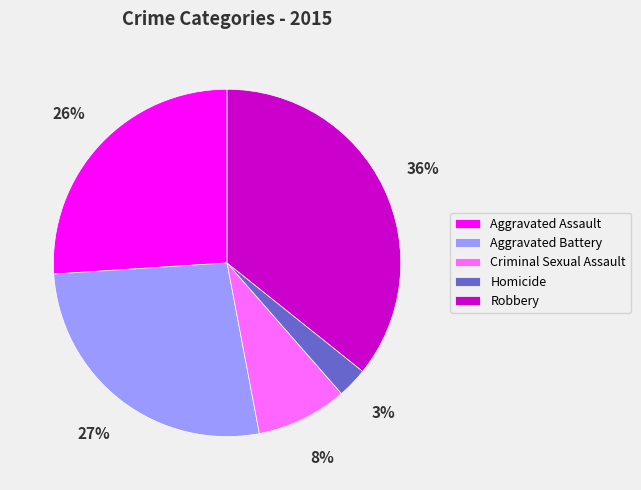

To the nearest percent, what portion does Homicide represent?

3%